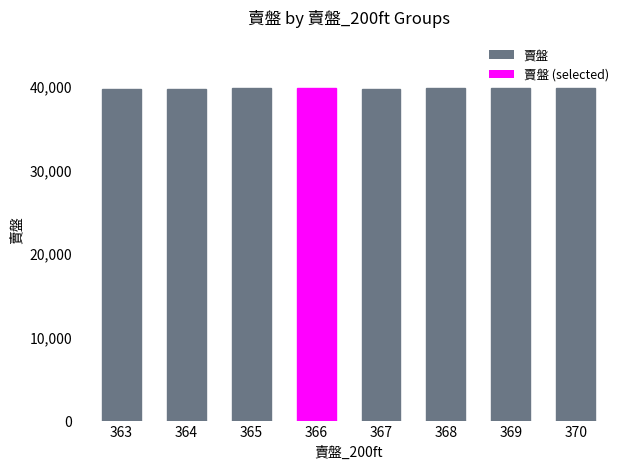

What is the value of the 1st bar from the left?

39773.5